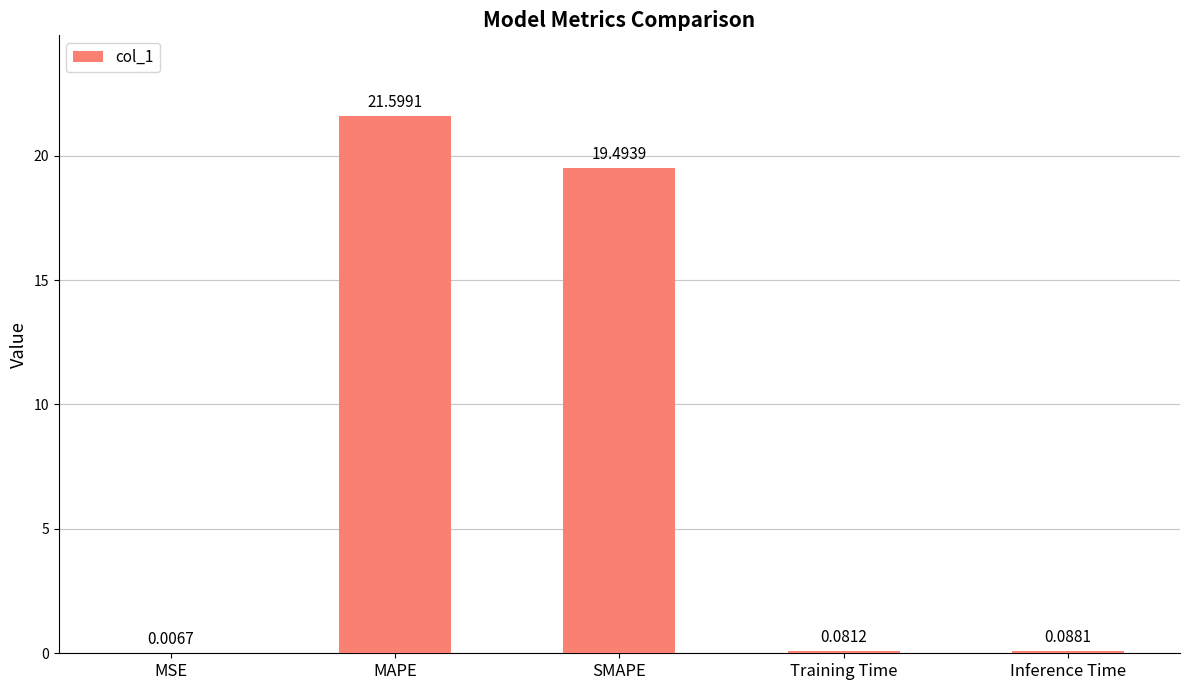

At which label is the value closest to 10?

SMAPE